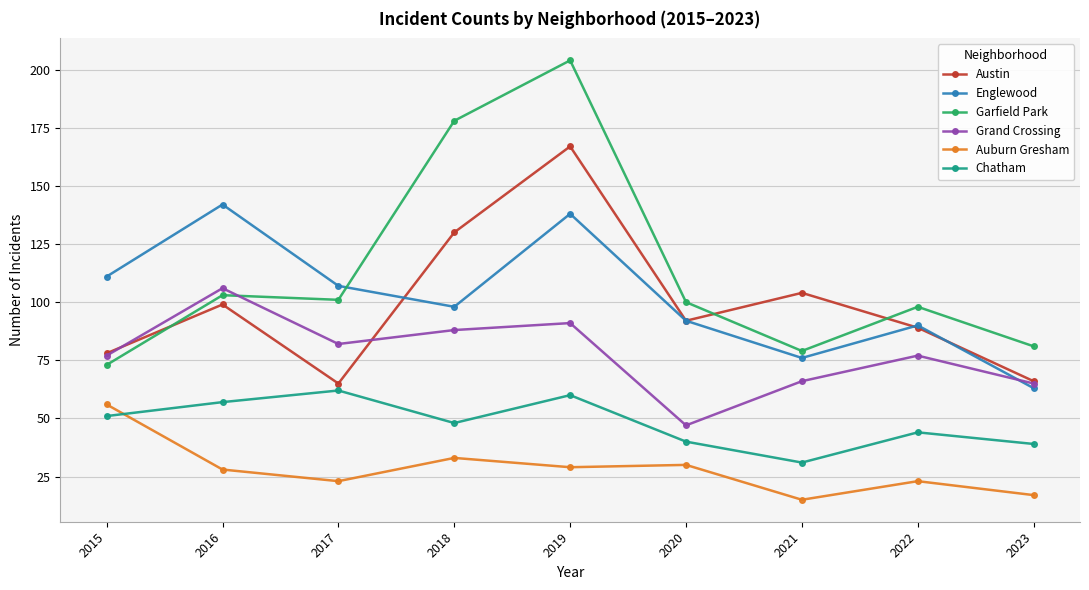

True or false: Garfield Park and Chatham cross at least once.

False